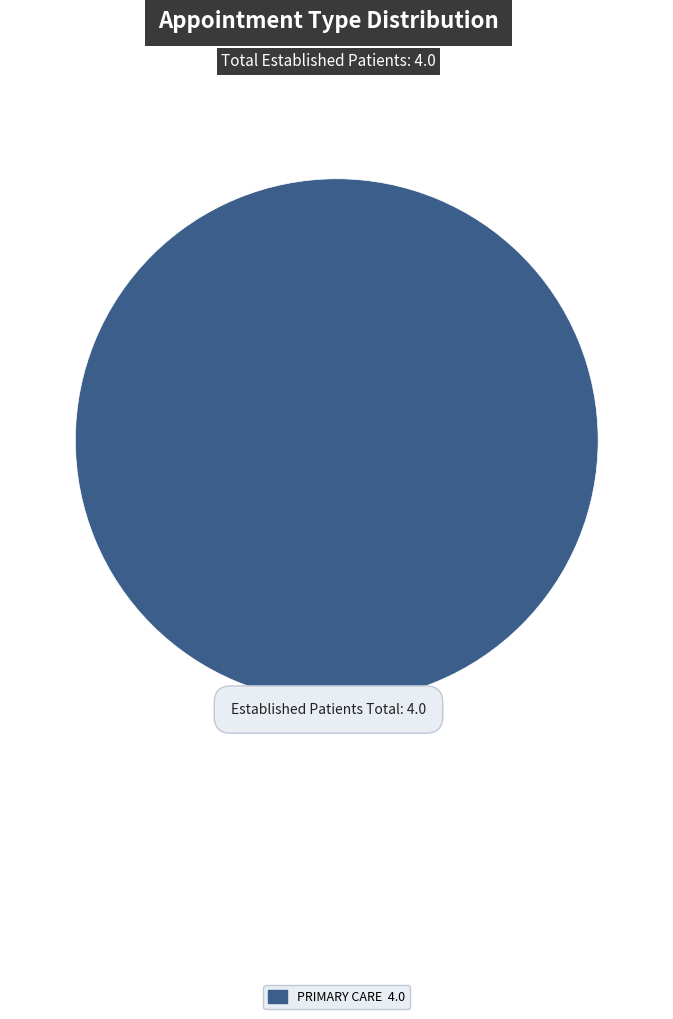

Is there any slice that represents more than half of the pie?

Yes